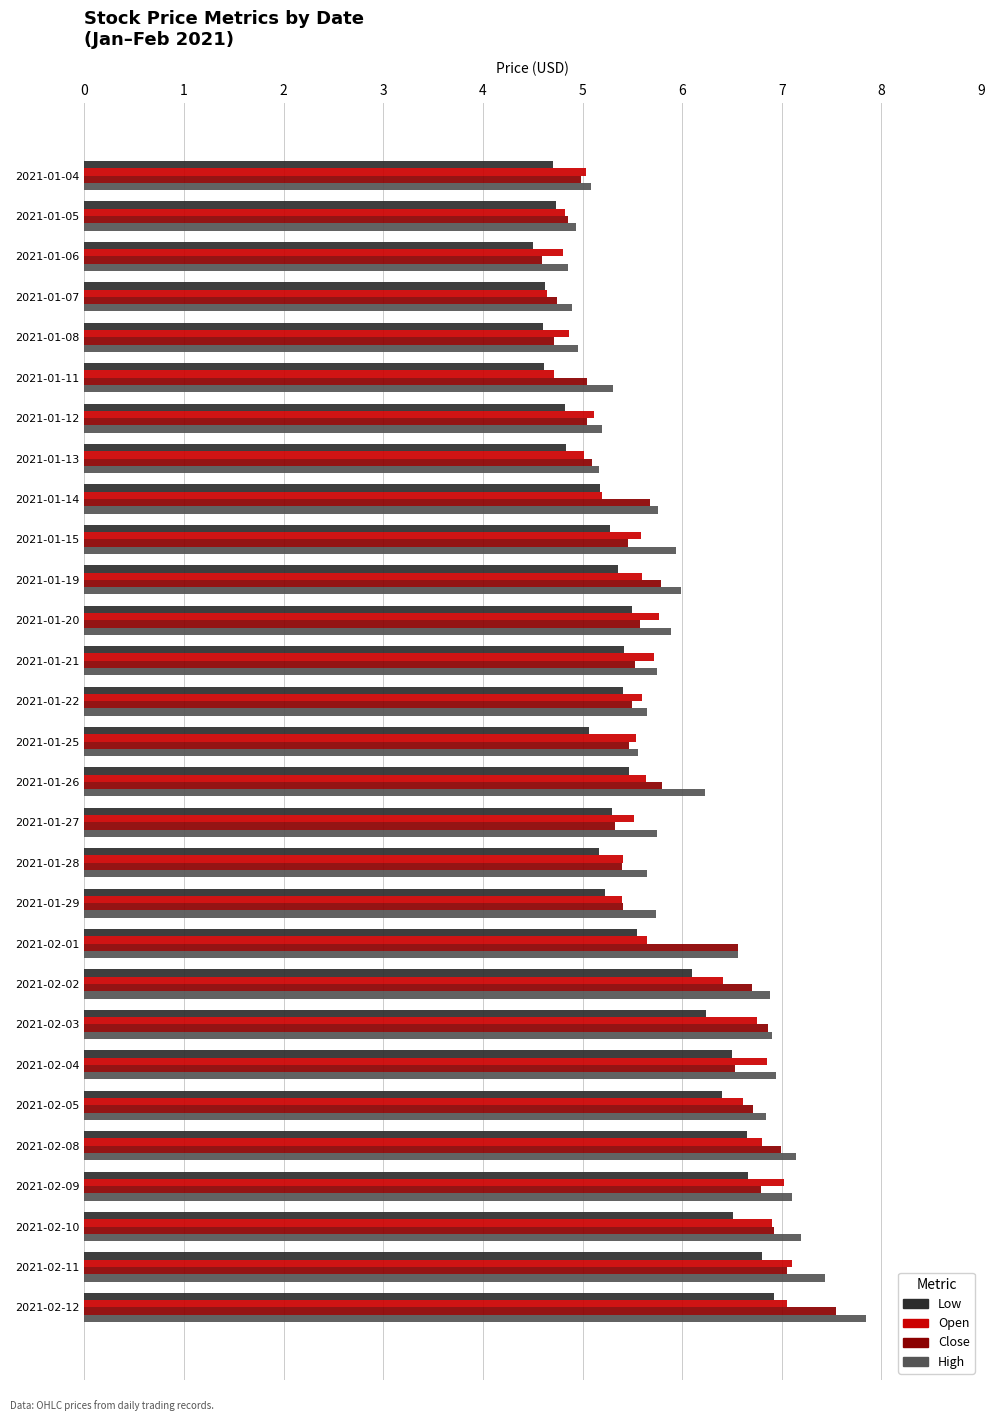

What is the spread (max minus min) of values at 2021-01-12?

0.4